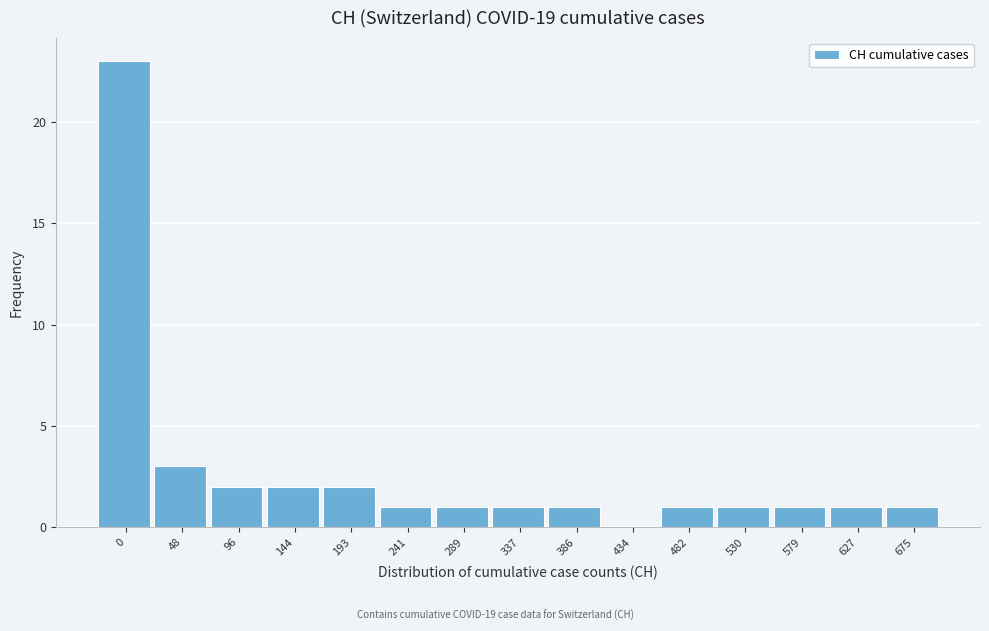

Reading right to left, transcribe all the data shown in this chart.

675=1	627=1	579=1	530=1	482=1	434=0	386=1	337=1	289=1	241=1	193=2	144=2	96=2	48=3	0=23